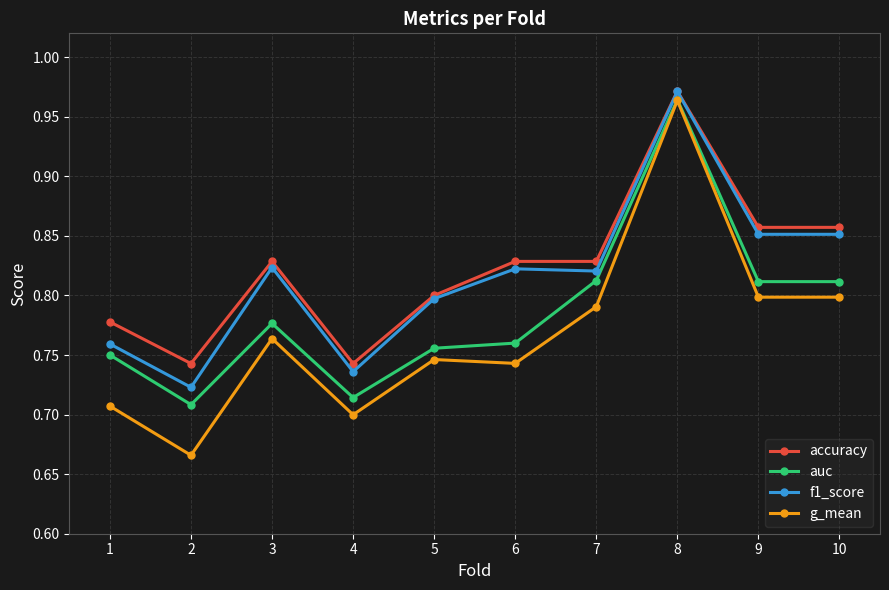

At how many categories does at least one series exceed 0?

10